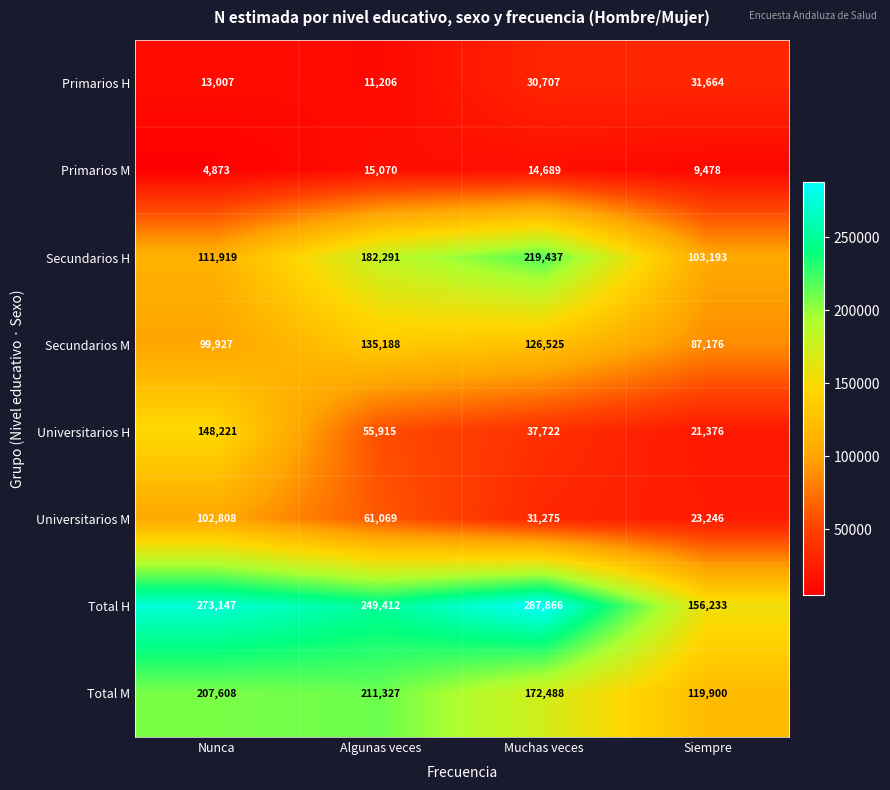

What is the sum of the Primarios M values at Siempre and Algunas veces?

24548